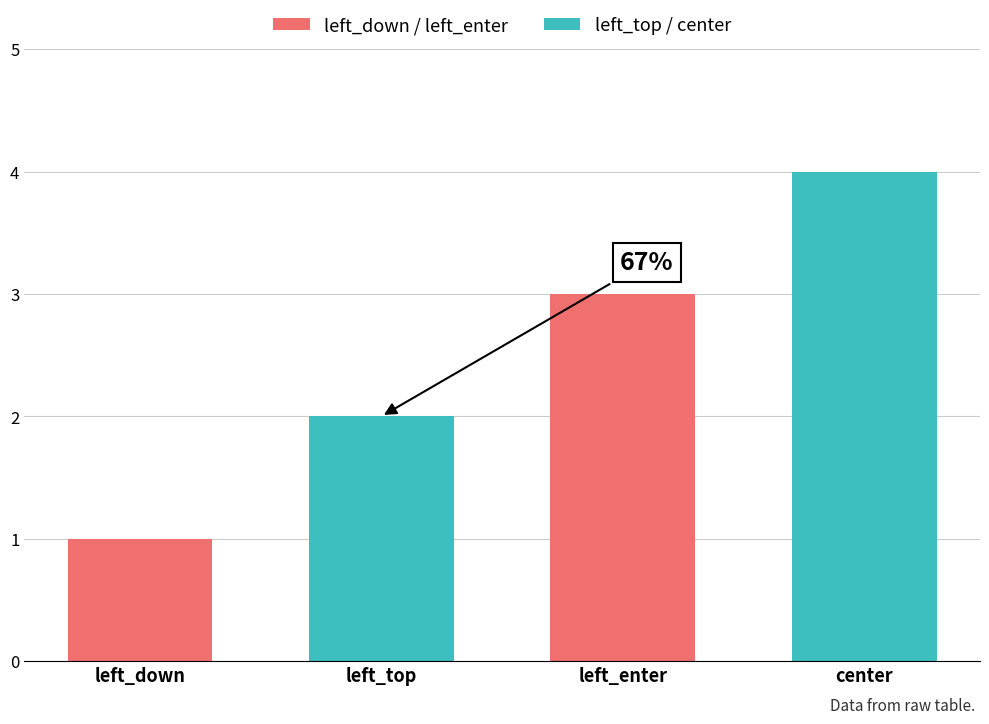

Are the bars grouped side by side (vs. stacked)?

No